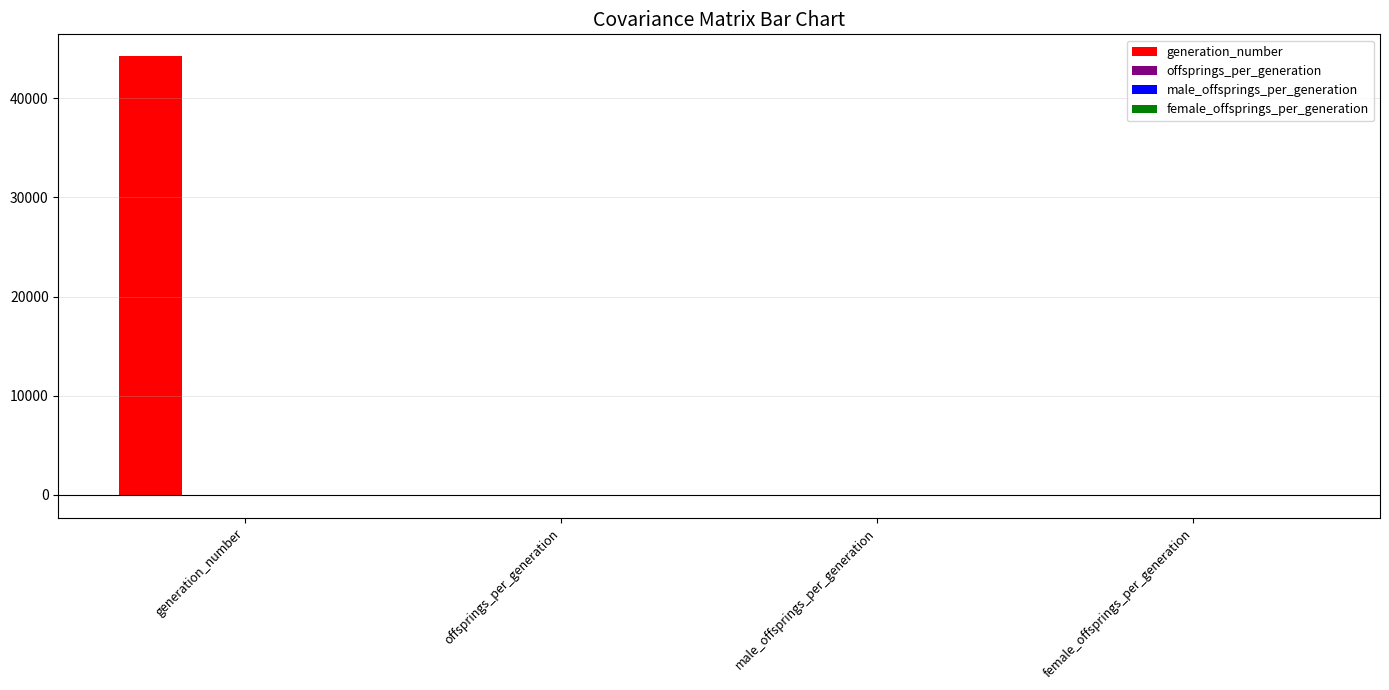

True or false: generation_number has a value of 44226.0 at generation_number.

True